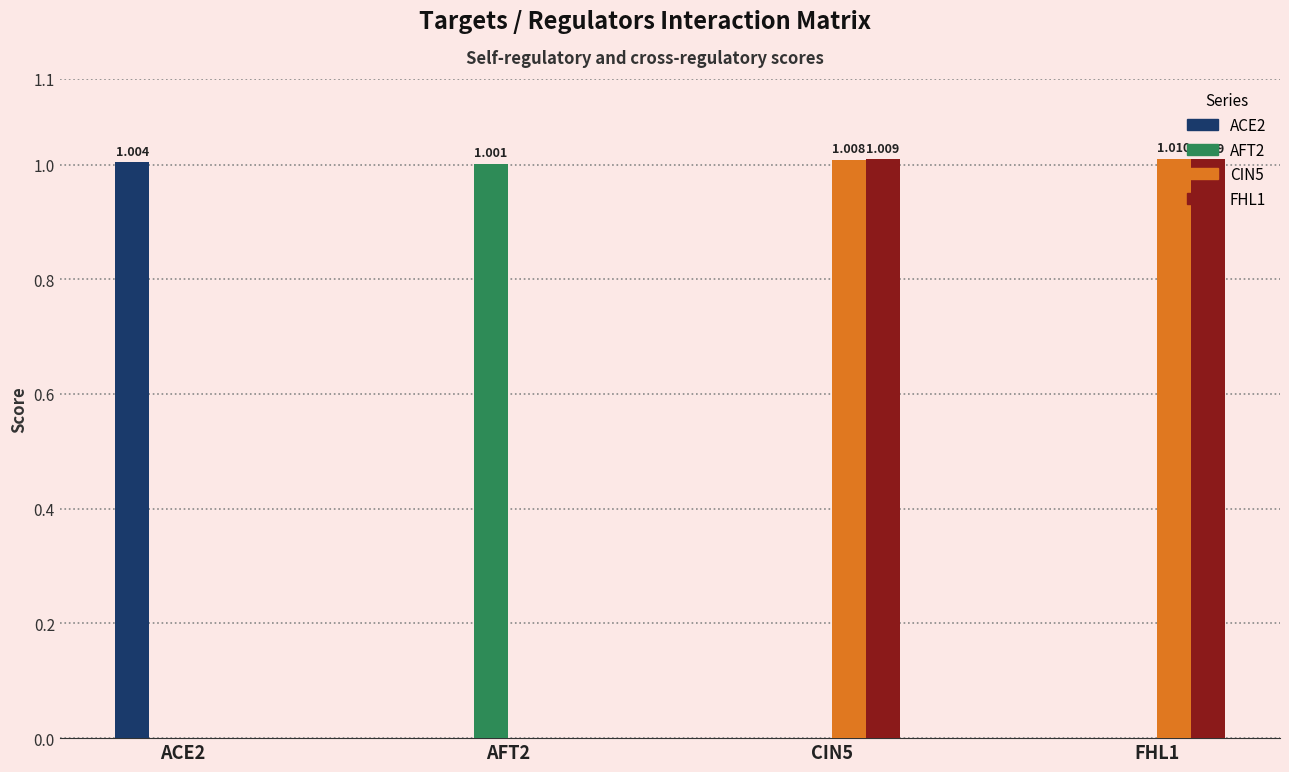

Does the chart contain stacked bars?

No